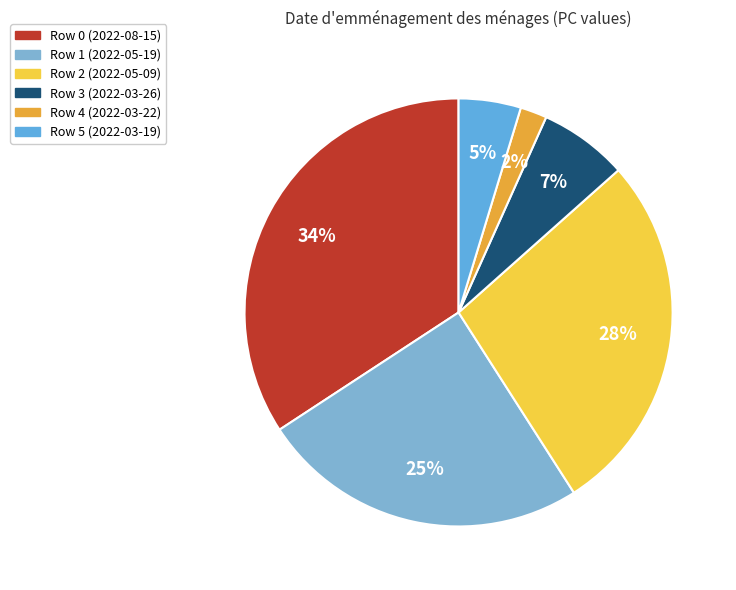

Is there a majority slice in this chart?

No